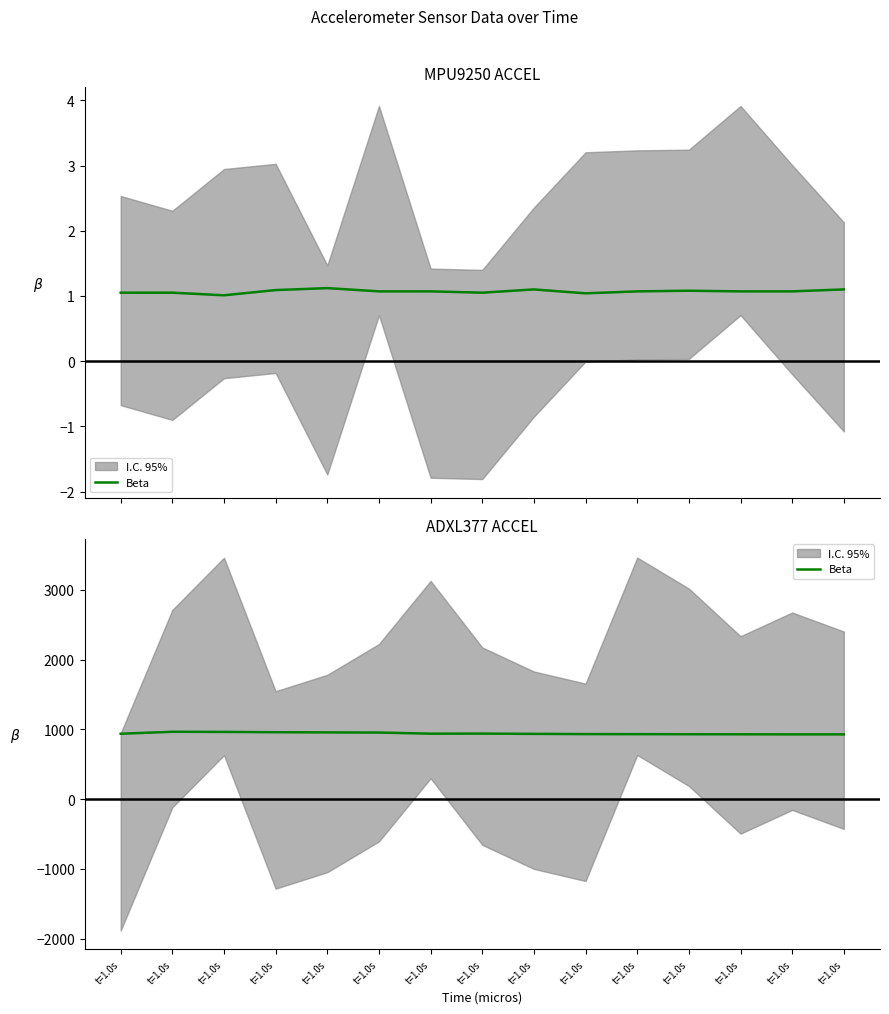

What is the value of the 5th point from the left?

939